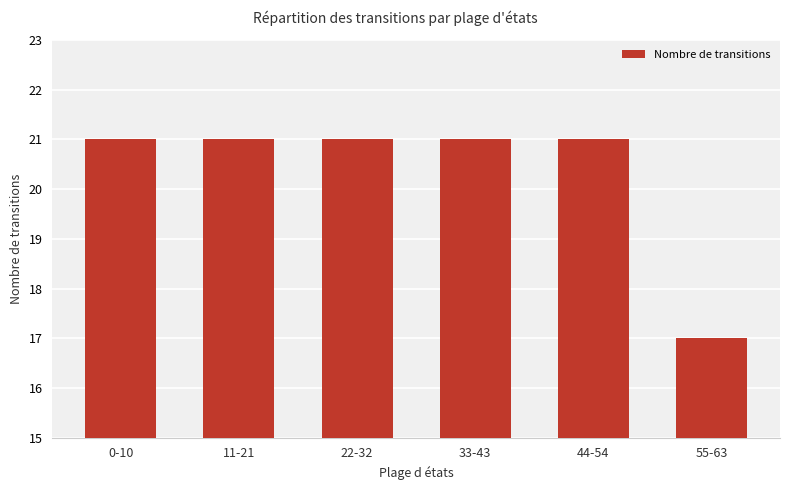

What is the sum of all values?

122